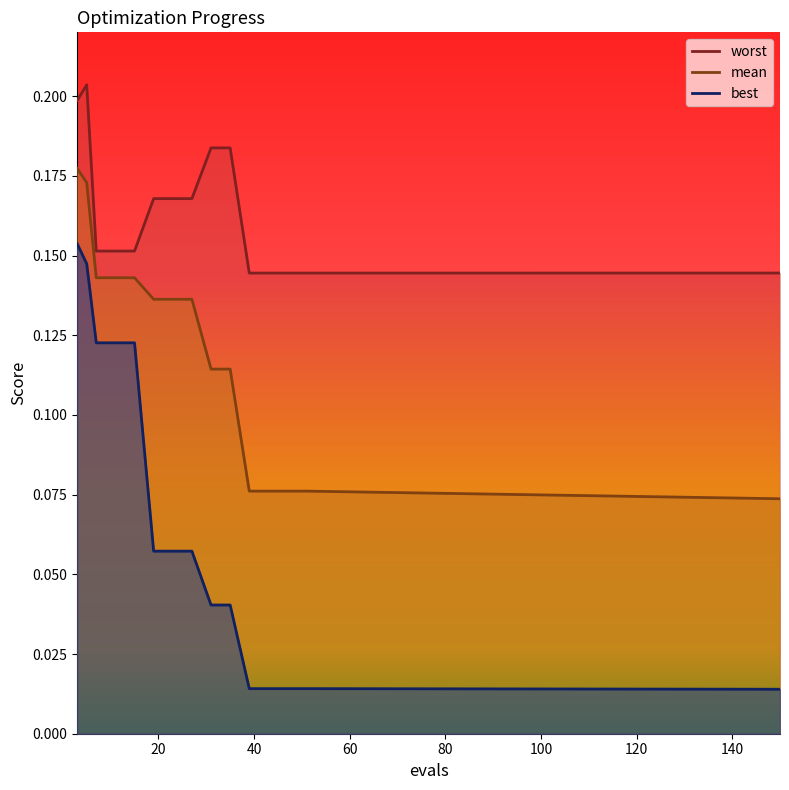

True or false: worst has more than 1 points higher than both neighbors.

False